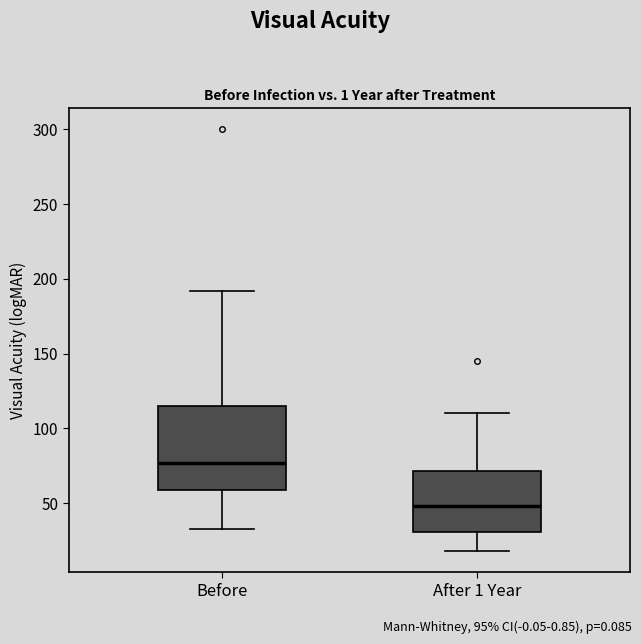

Comparing the boxes themselves (not the whiskers), which one is the tallest?

Before